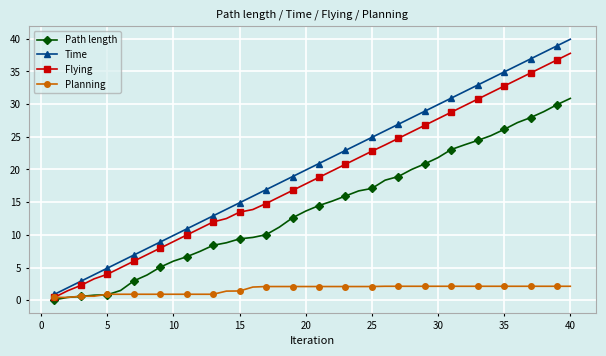

What is the difference between the second highest and minimum values in the Path length series?

29.8